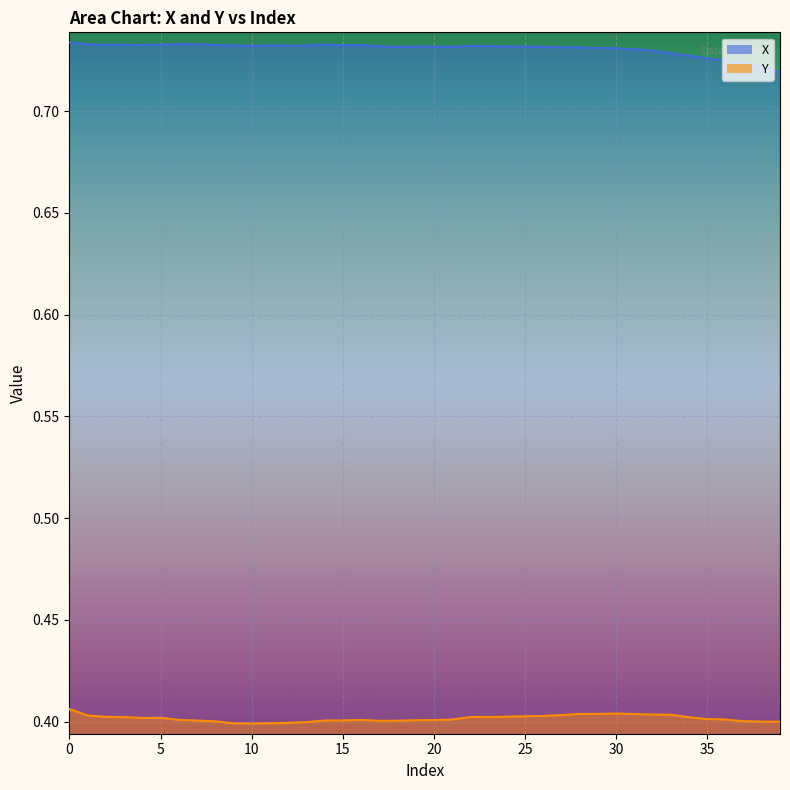

At which label is X closest to 0?

39